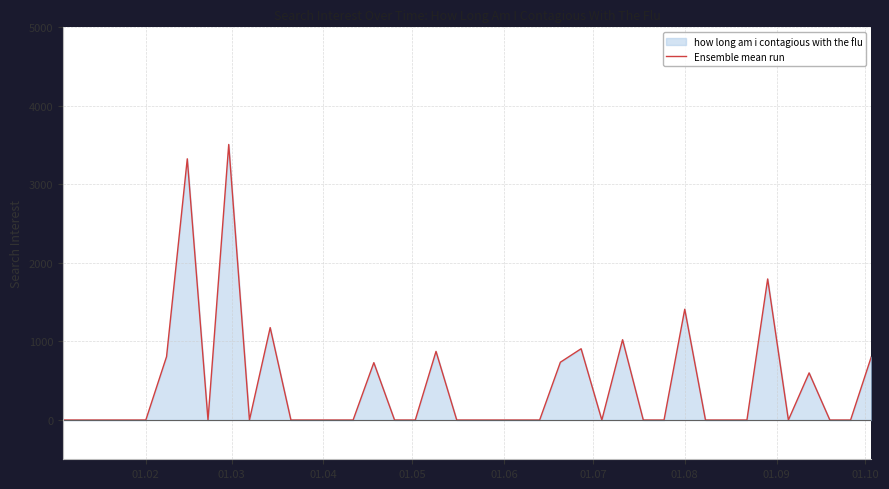

True or false: the data shows 1410.5 at 01.08.

True